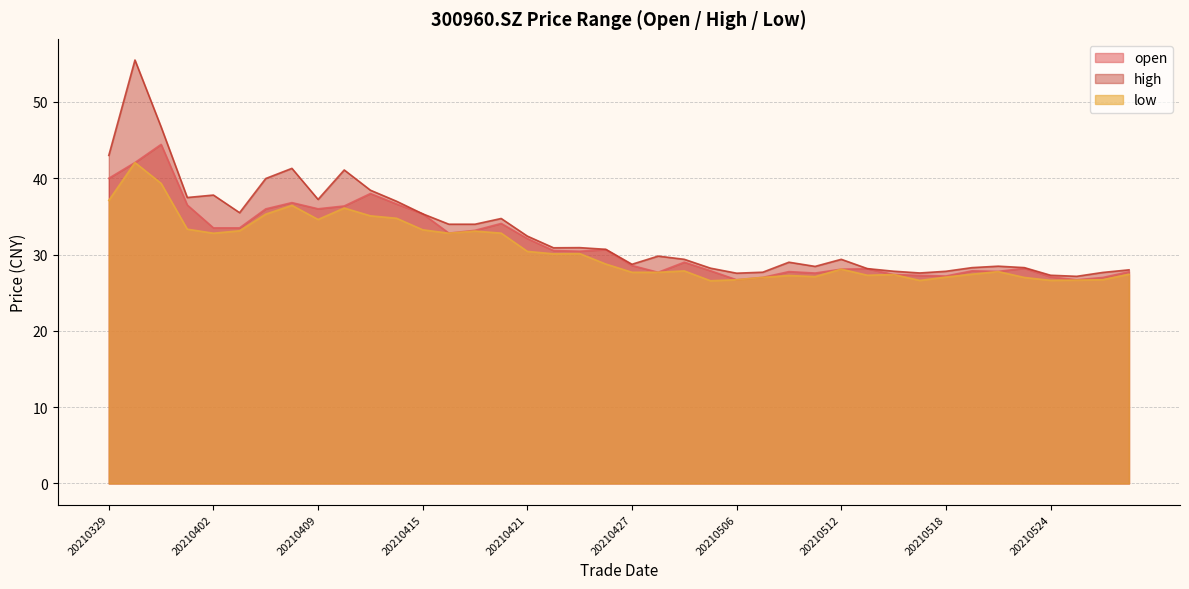

True or false: low and open intersect in this chart.

False